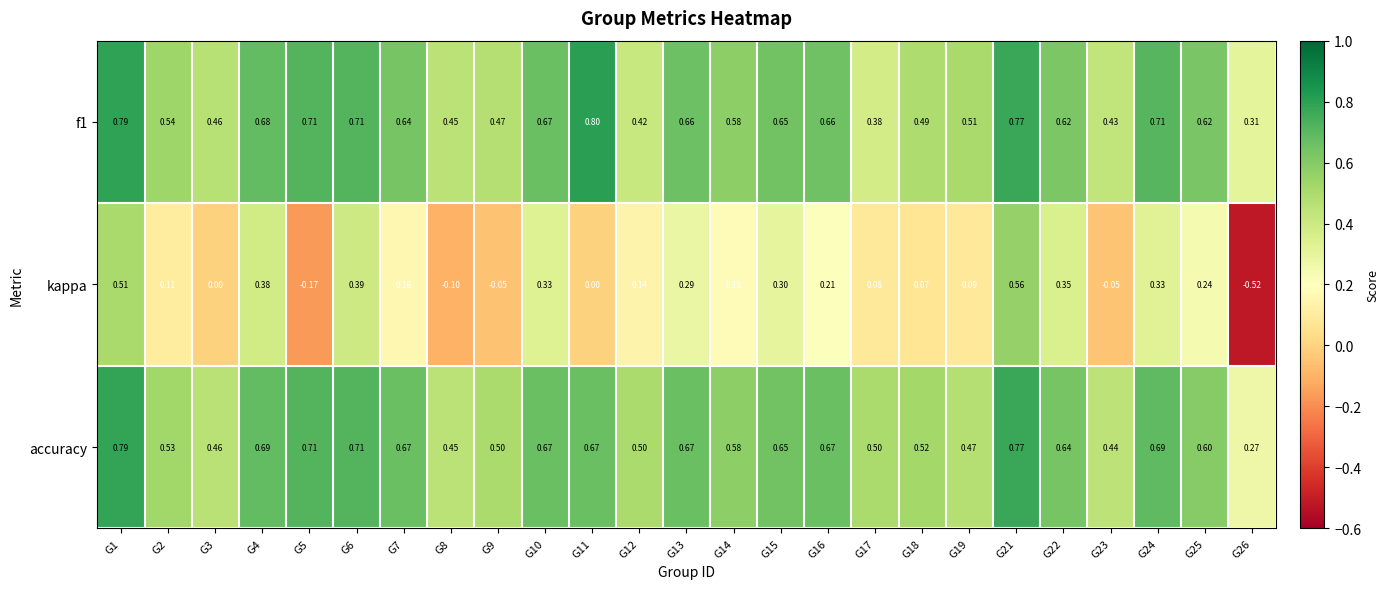

Which series has the largest range (max minus min)?

kappa